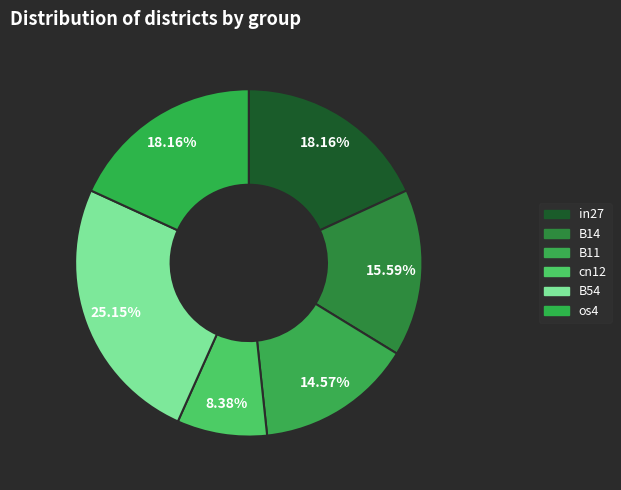

Count the number of slices in the pie.

6